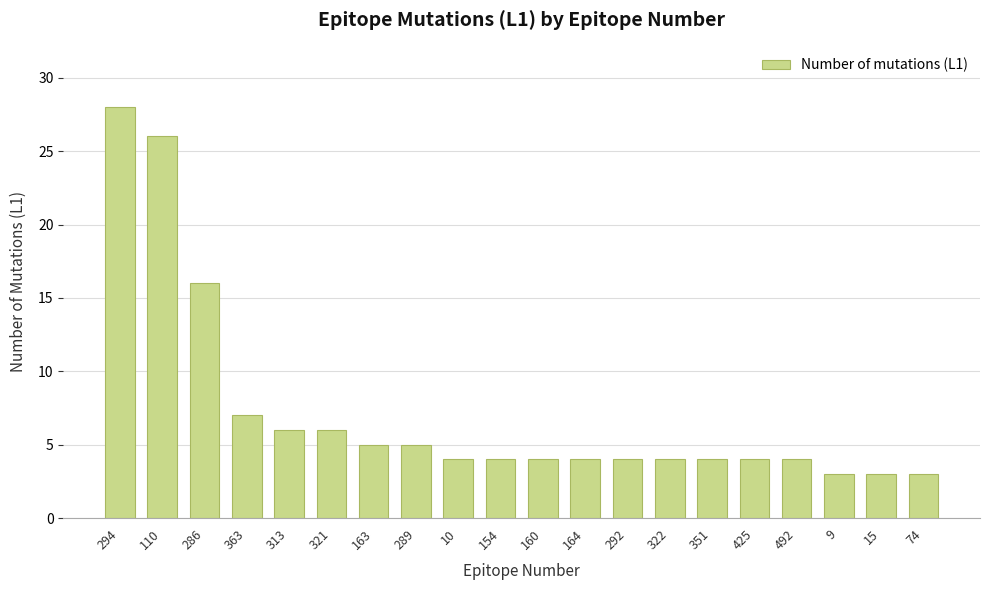

Which has a higher value, 15 or 160?

160